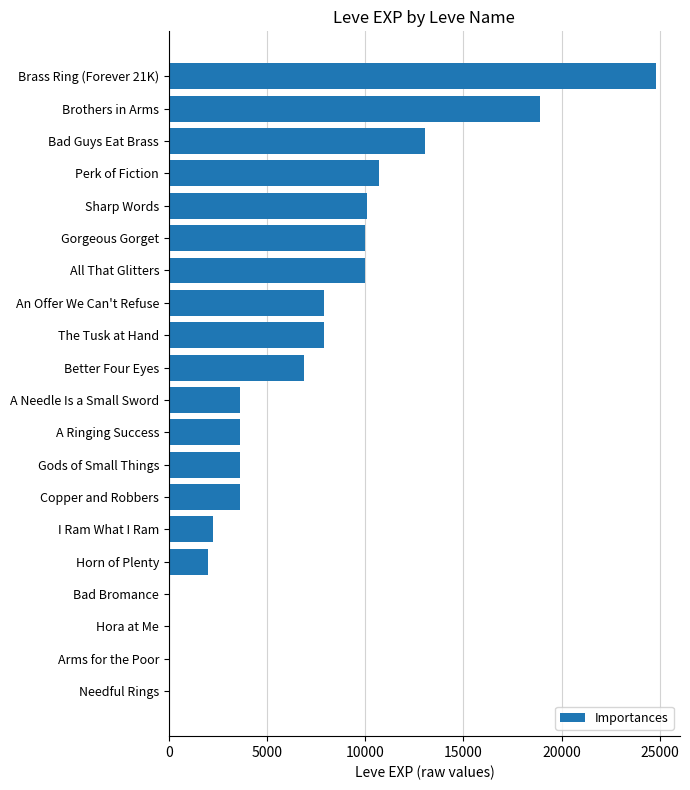

Reading bottom to top, extract all data points from this chart.

Needful Rings=1	Arms for the Poor=1	Hora at Me=1	Bad Bromance=1	Horn of Plenty=1980	I Ram What I Ram=2230	Copper and Robbers=3600	Gods of Small Things=3600	A Ringing Success=3600	A Needle Is a Small Sword=3600	Better Four Eyes=6880	The Tusk at Hand=7880	An Offer We Can't Refuse=7880	All That Glitters=9990	Gorgeous Gorget=9990	Sharp Words=10100	Perk of Fiction=10710	Bad Guys Eat Brass=13040	Brothers in Arms=18910	Brass Ring (Forever 21K)=24790